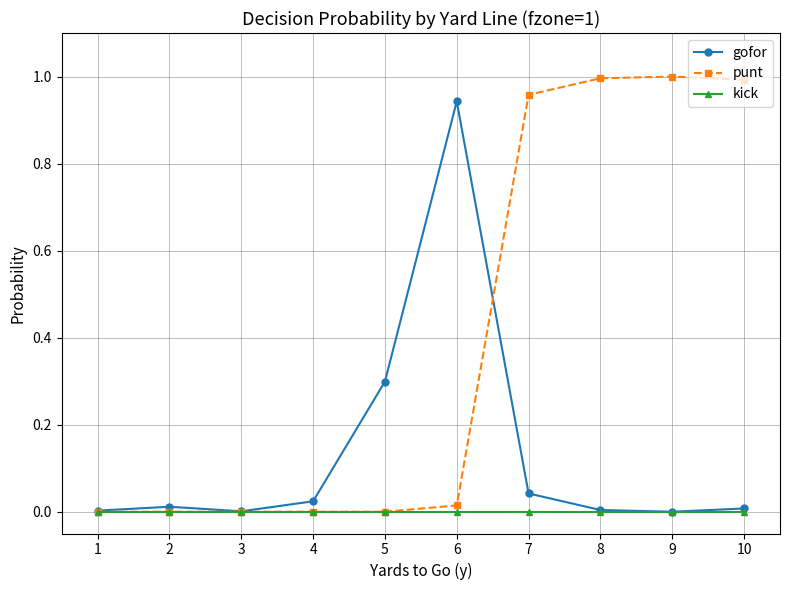

Rank the series by their average value, from highest to lowest.

punt, gofor, kick